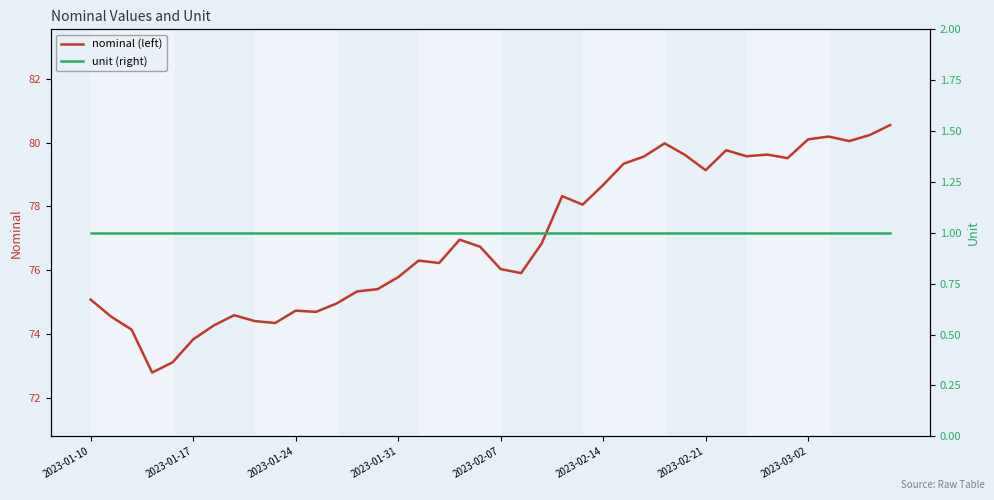

At which category does the chart reach its minimum across all series?

2023-01-10